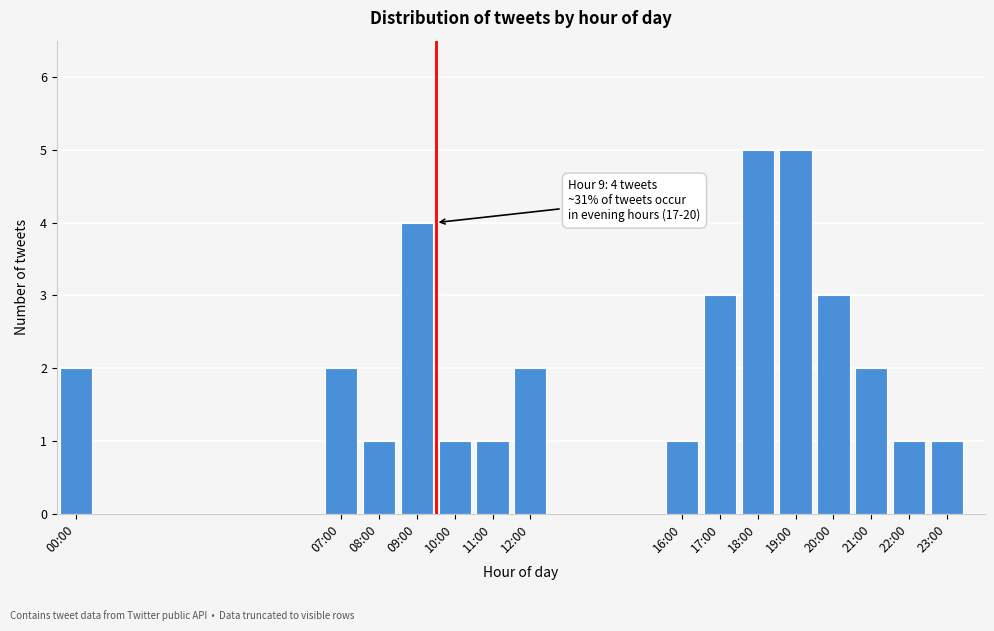

Reading left to right, extract all data points from this chart.

2	2	1	4	1	1	2	1	3	5	5	3	2	1	1